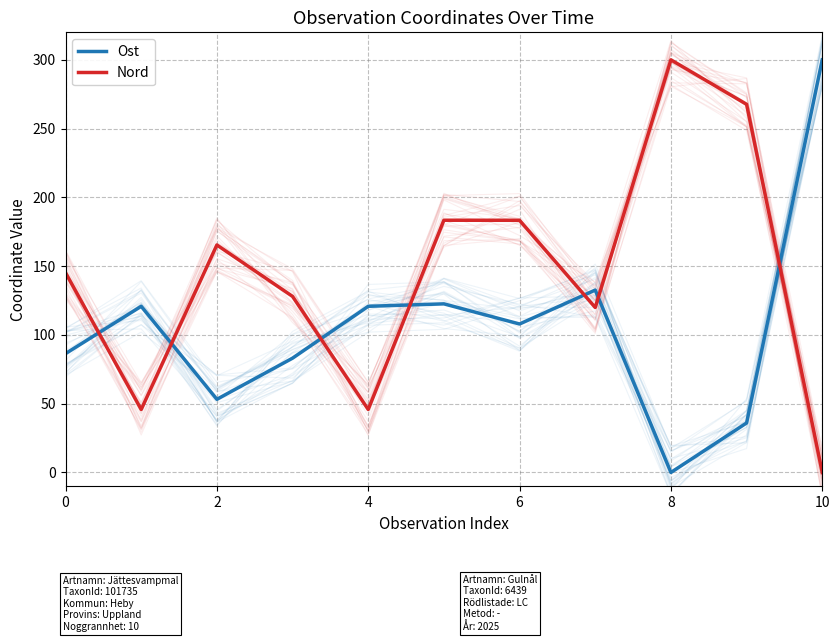

At which category is the sum across all series the highest?

10